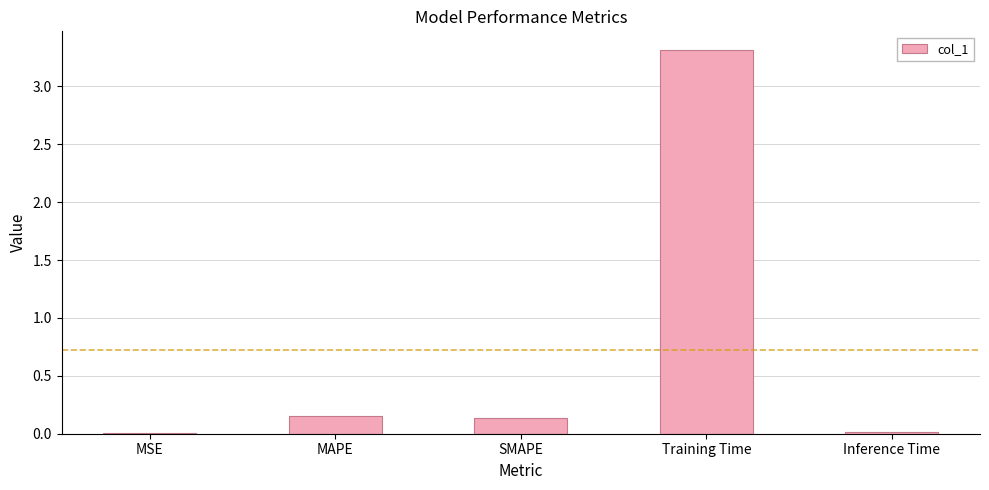

True or false: the data shows 0.0 at Inference Time.

True